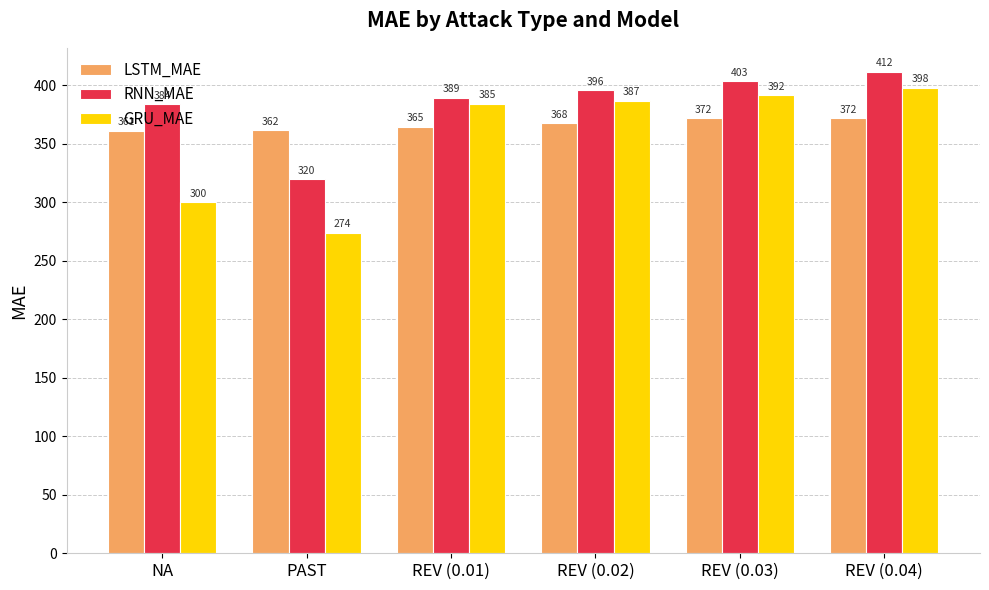

What is the difference between the second highest and minimum values in the GRU_MAE series?

117.3